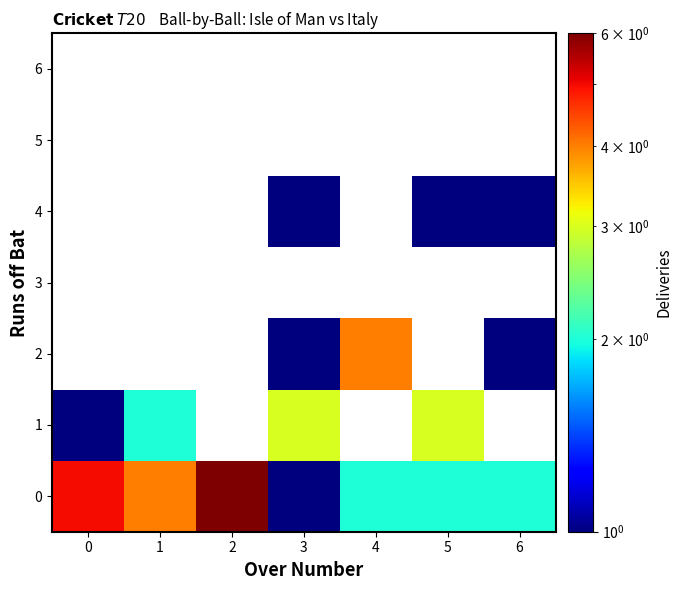

How many values in the 0 series exceed 2?

3